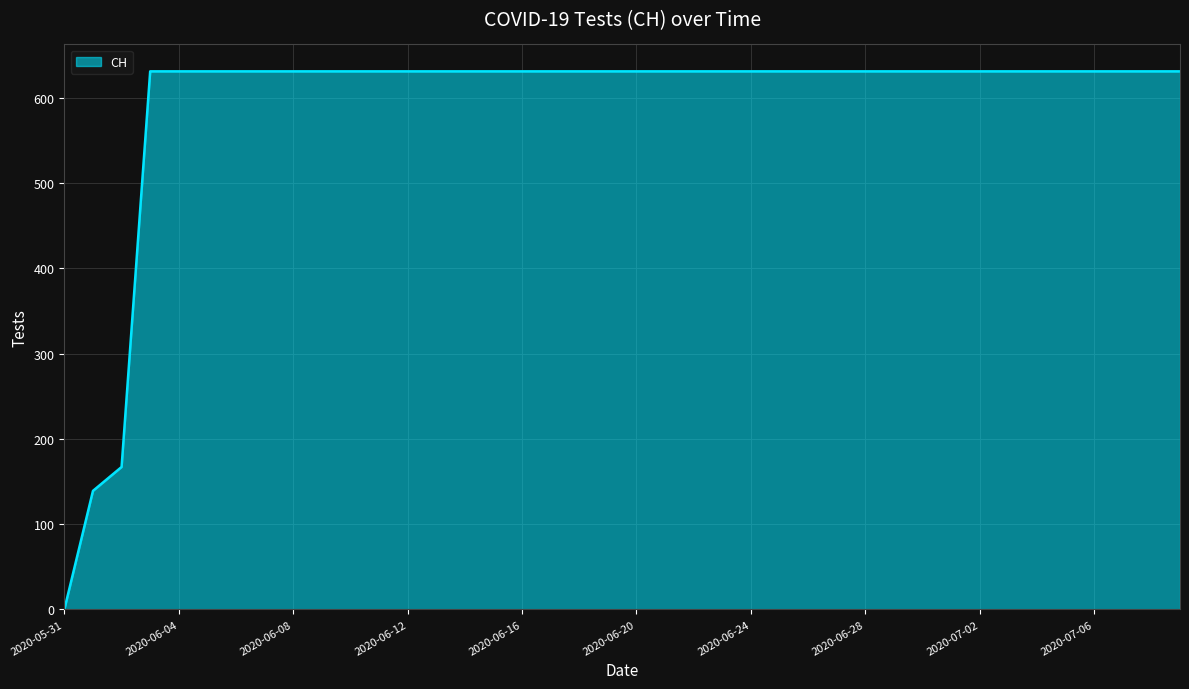

What is the greatest value displayed?

631